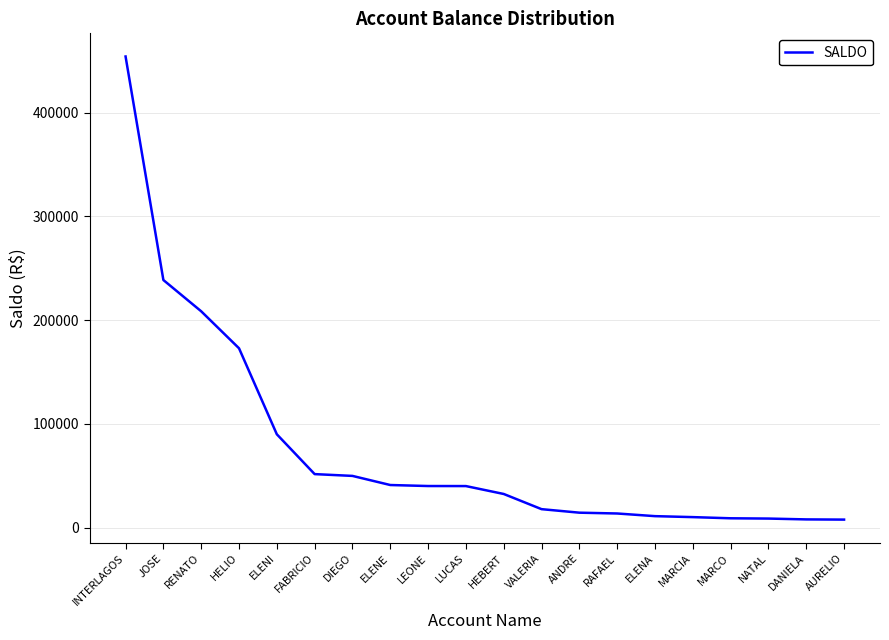

What is the minimum value shown in the chart?

7673.9